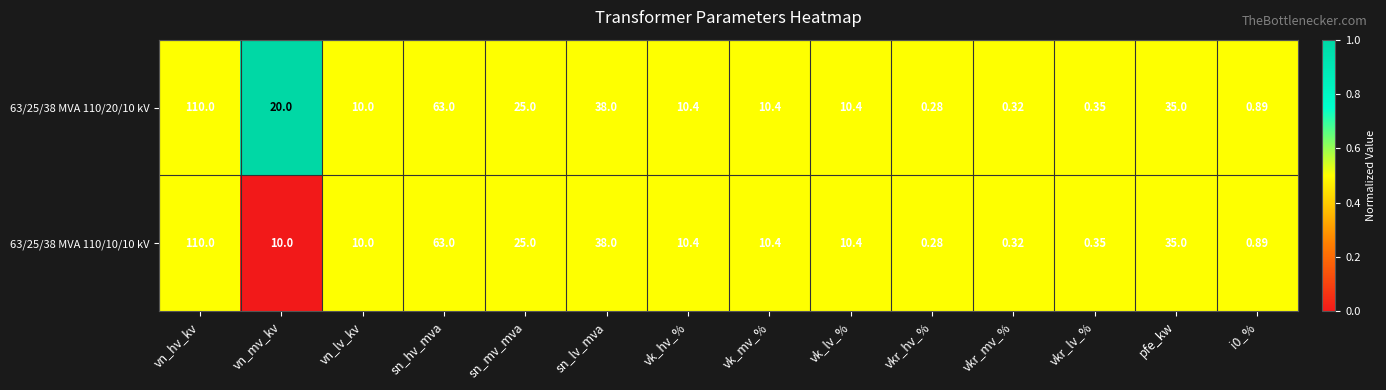

Where does the 63/25/38 MVA 110/20/10 kV series first go above 10?

vn_hv_kv